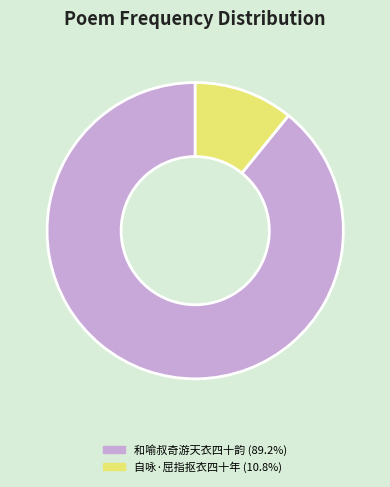

Which category has the smallest portion of the pie?

自咏·屈指抠衣四十年